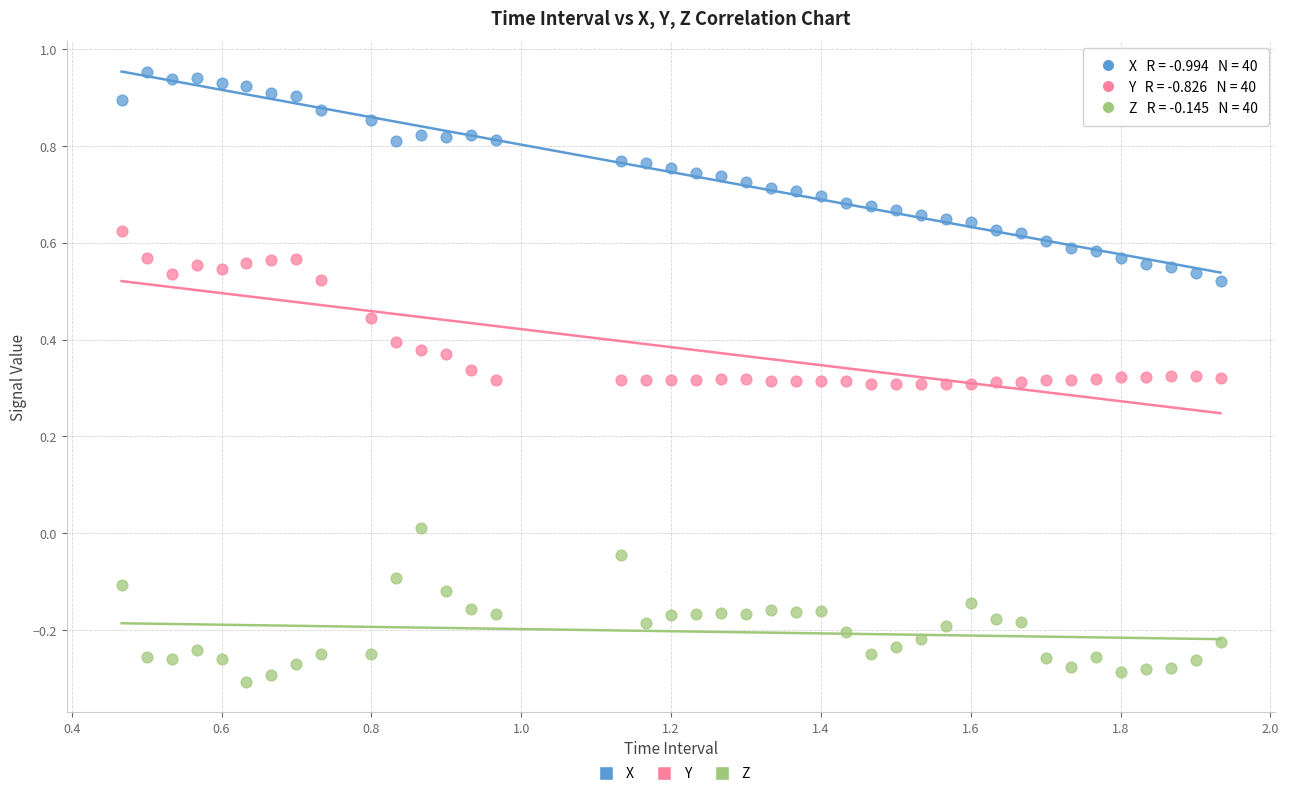

What are all the series names shown in the legend?

X, Y, Z